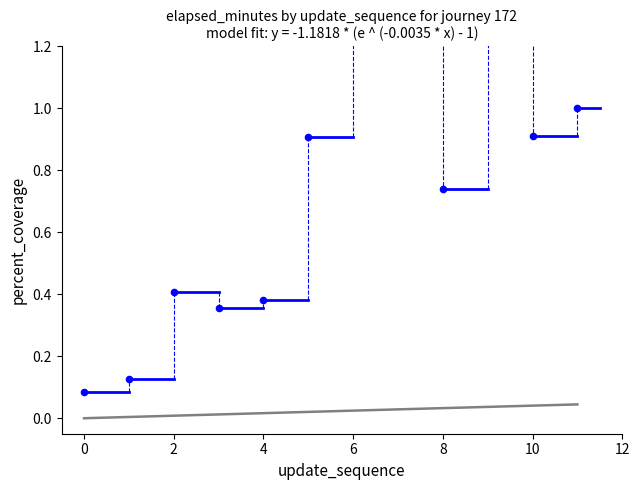

What is the ratio of the value at 2 to the value at 6?

0.3